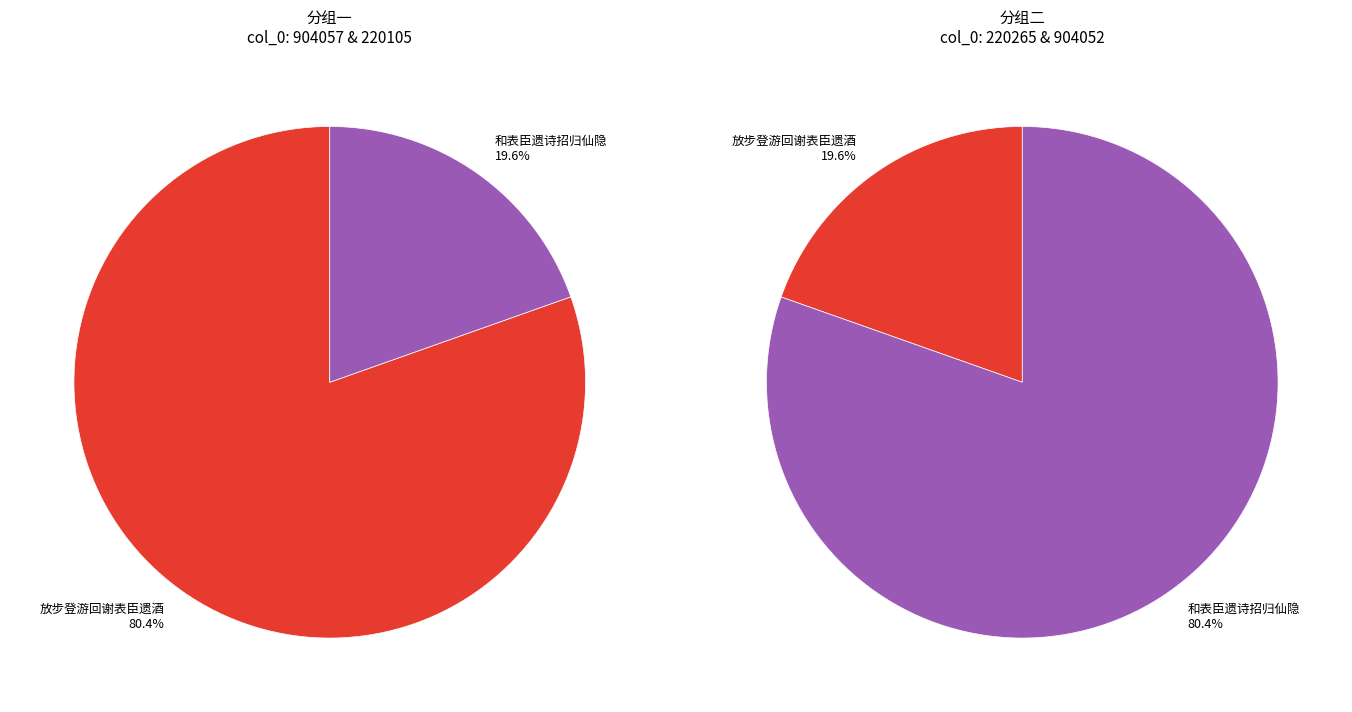

What portion of the pie excludes 1?

80.4%